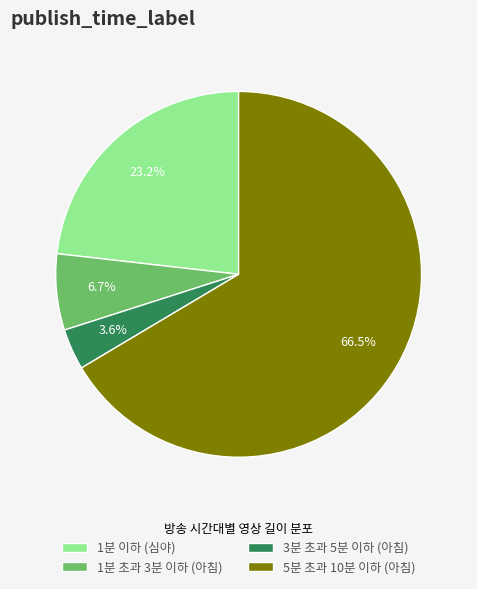

Is it true that 1분 초과 3분 이하 (아침) is 7% of the pie?

True